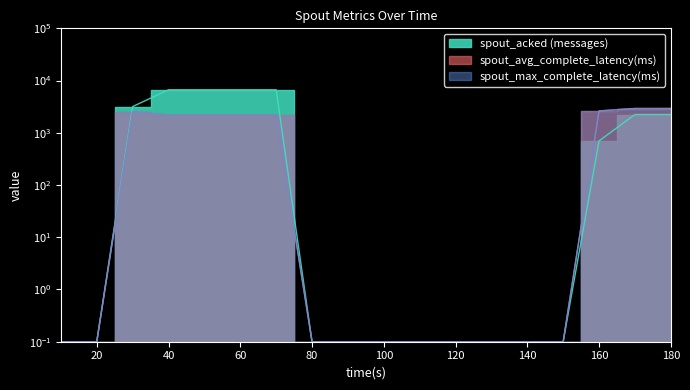

True or false: spout_acked (messages) and spout_max_complete_latency(ms) cross at least once.

False